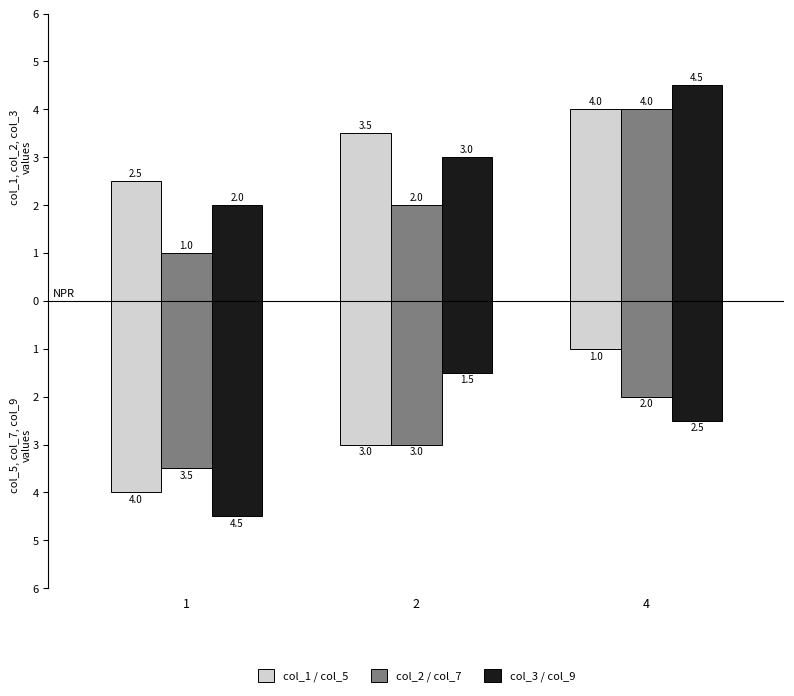

The value of col_3 at 2 is 4.5. True or false?

False